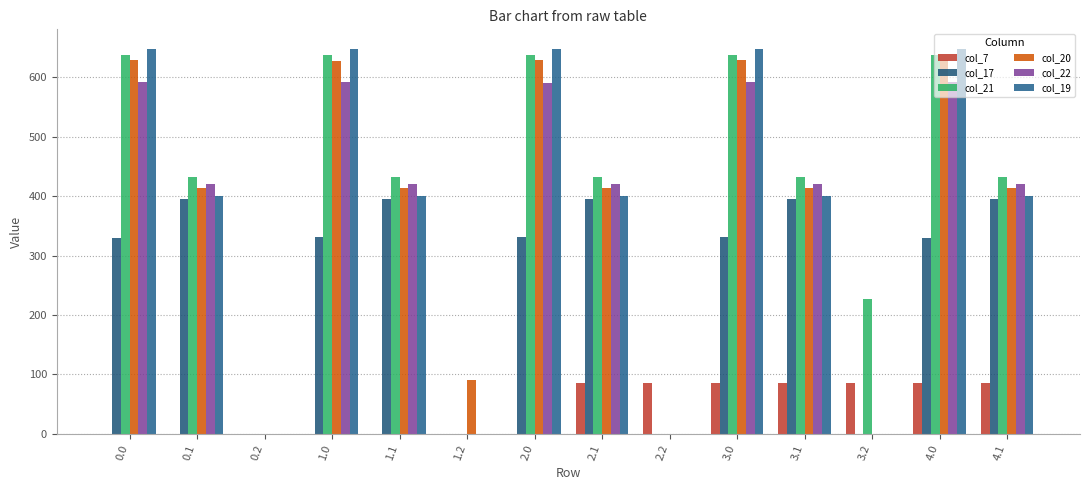

What is the difference between the col_17 values at 0.2 and 3.0?

331.1